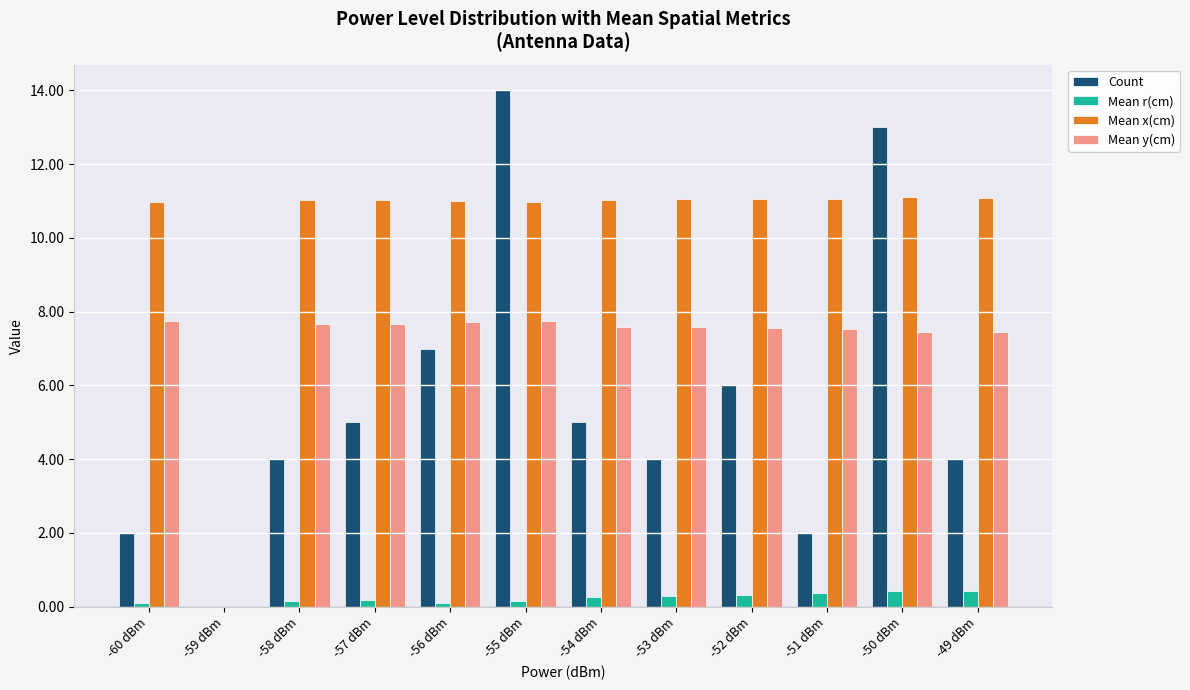

Between -59 dBm and -49 dBm, which series saw the biggest shift?

Mean x(cm)